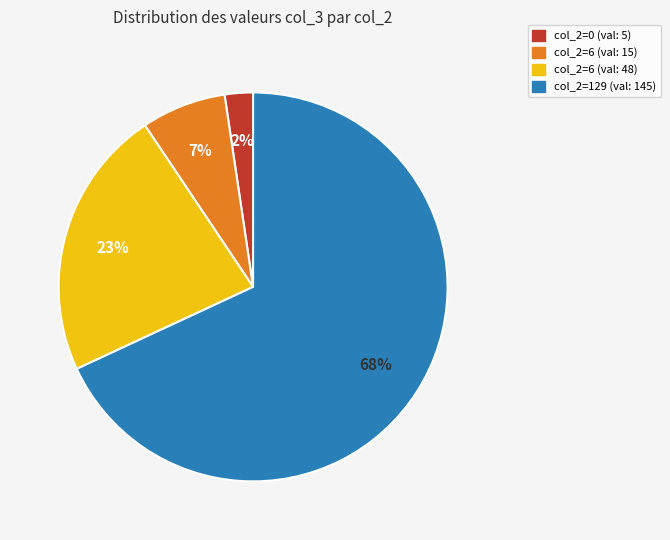

To the nearest percent, what is the difference between the largest and smallest slice percentages?

66%